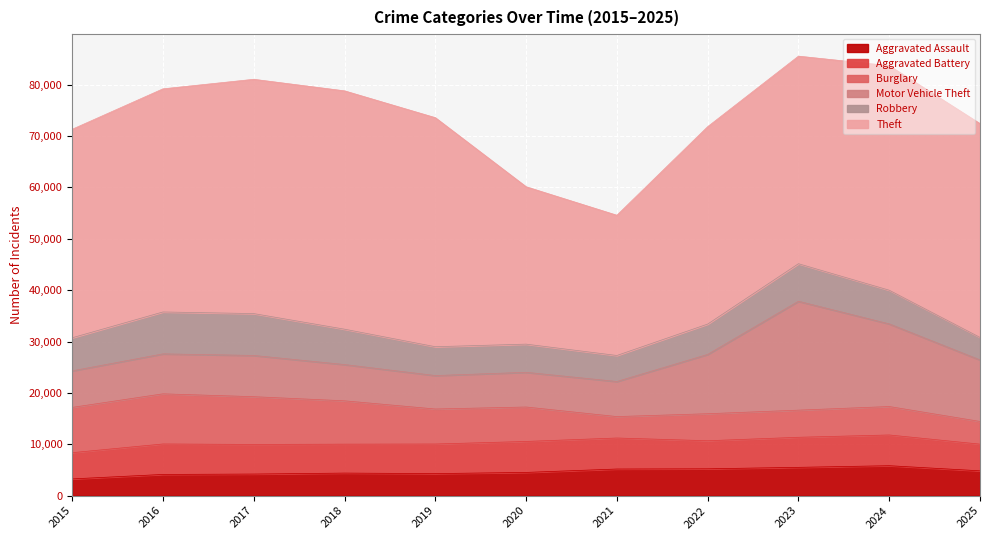

How many lines are shown in the chart?

6